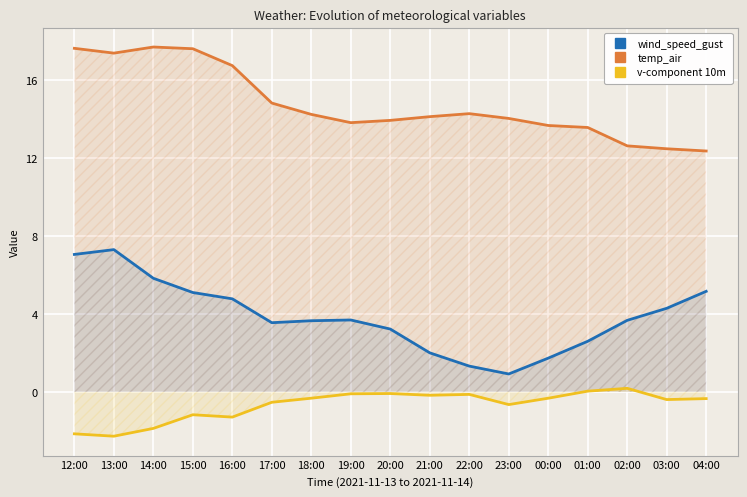

True or false: temp_air and wind_speed_gust intersect in this chart.

False